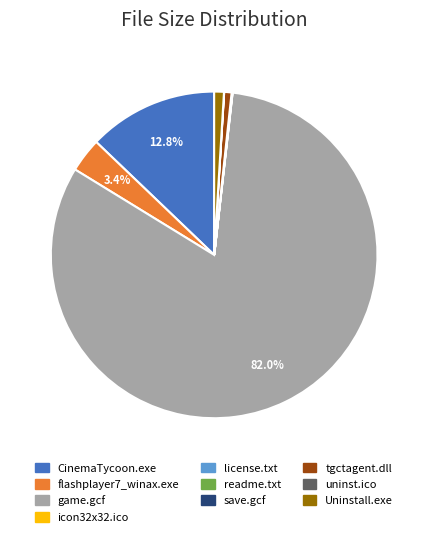

What is the majority slice?

game.gcf